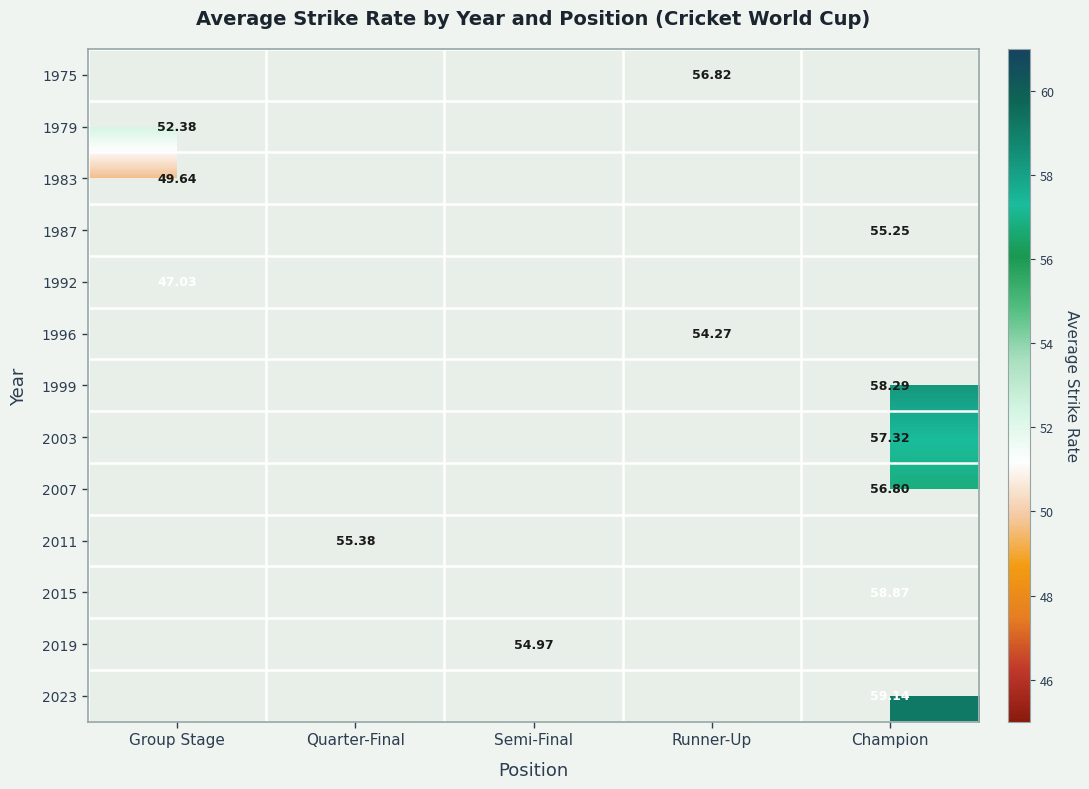

What is the maximum value shown in the chart?

59.1